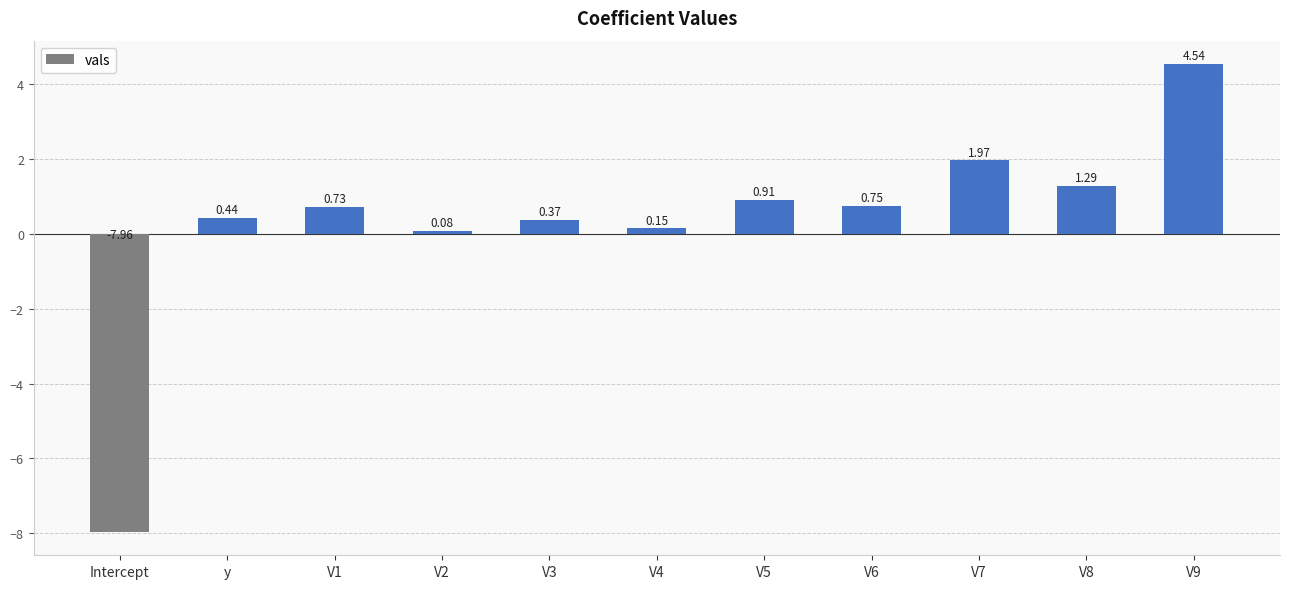

Where does the data first go above 0?

y